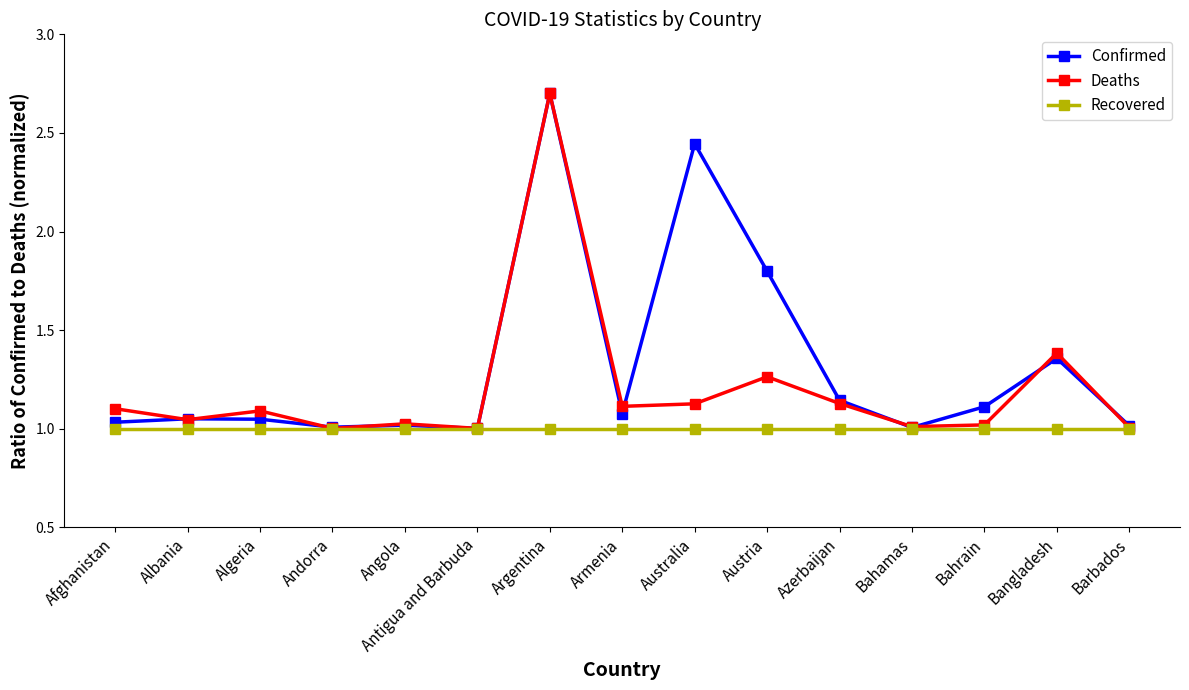

Which series changed the most between Antigua and Barbuda and Bangladesh?

Deaths